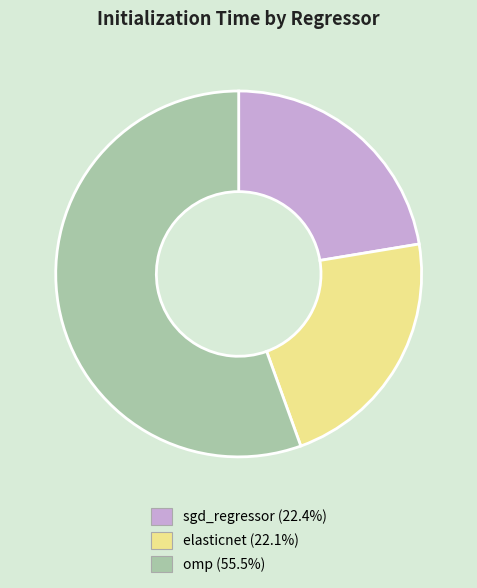

Which slice is the largest?

omp